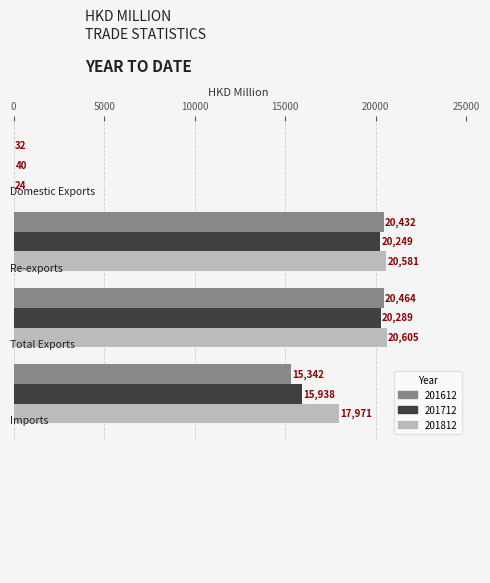

What is the greatest value displayed?

20604.7